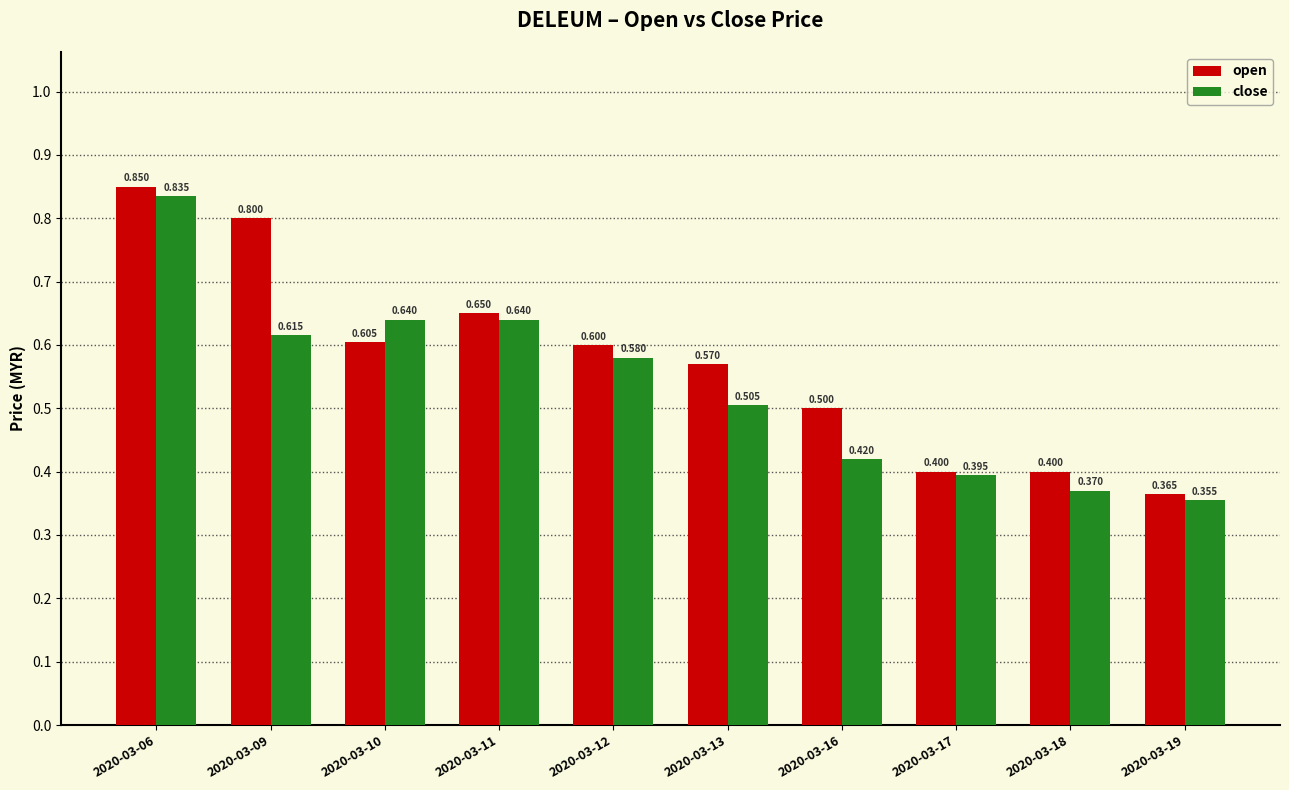

At 2020-03-11, list the series in order from largest to smallest.

open, close